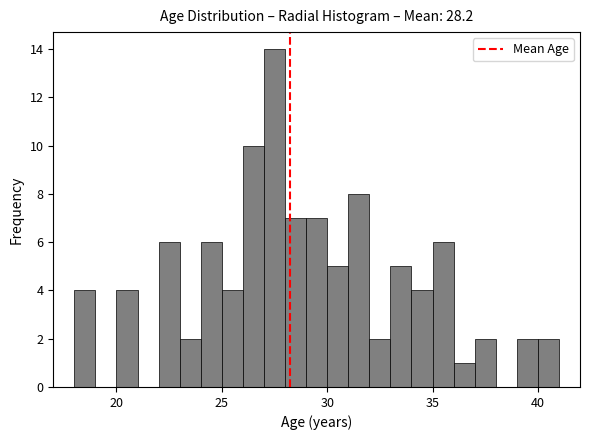

Around what value on the x-axis is the tallest bar? Give the approximate position of its centre, as read against the axis.

27.5